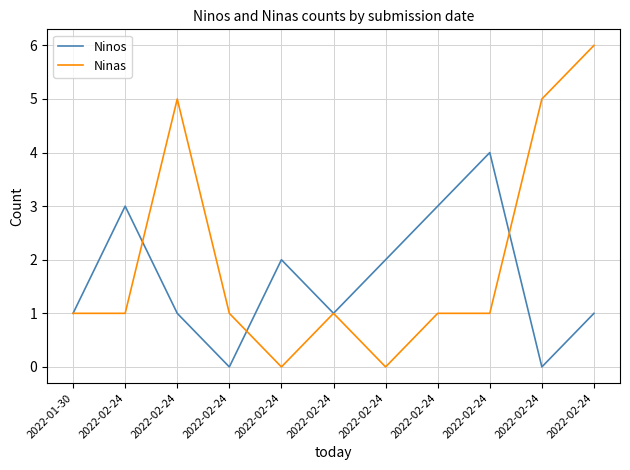

Reading left to right, what are all the values shown in this chart?

Ninos: 1	3	1	0	2	1	2	3	4	0	1
Ninas: 1	1	5	1	0	1	0	1	1	5	6